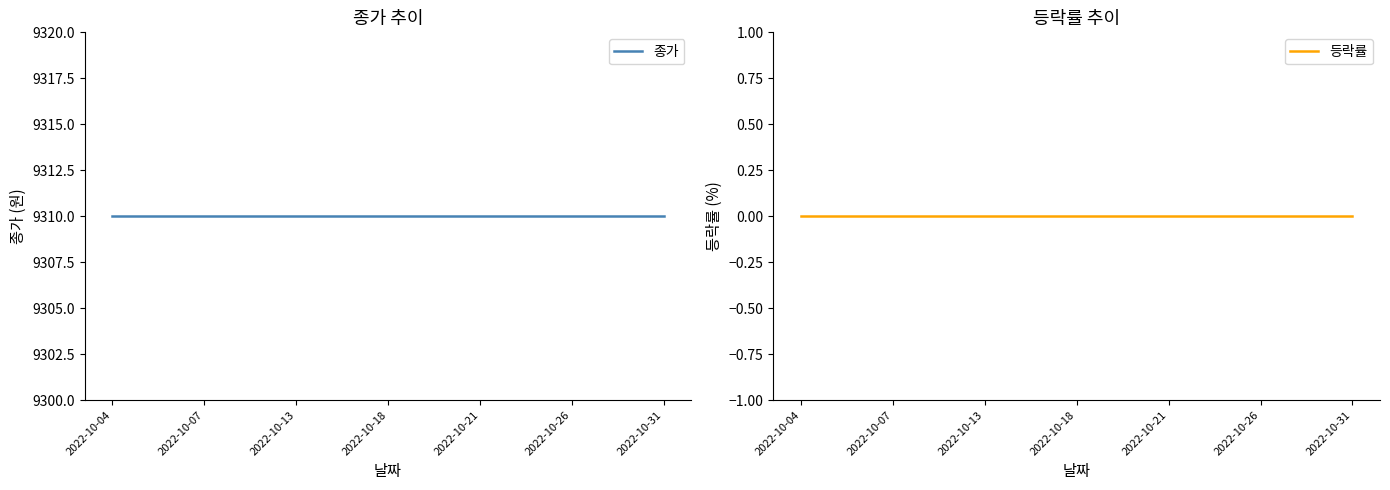

What is the highest value of the 종가 series?

9310